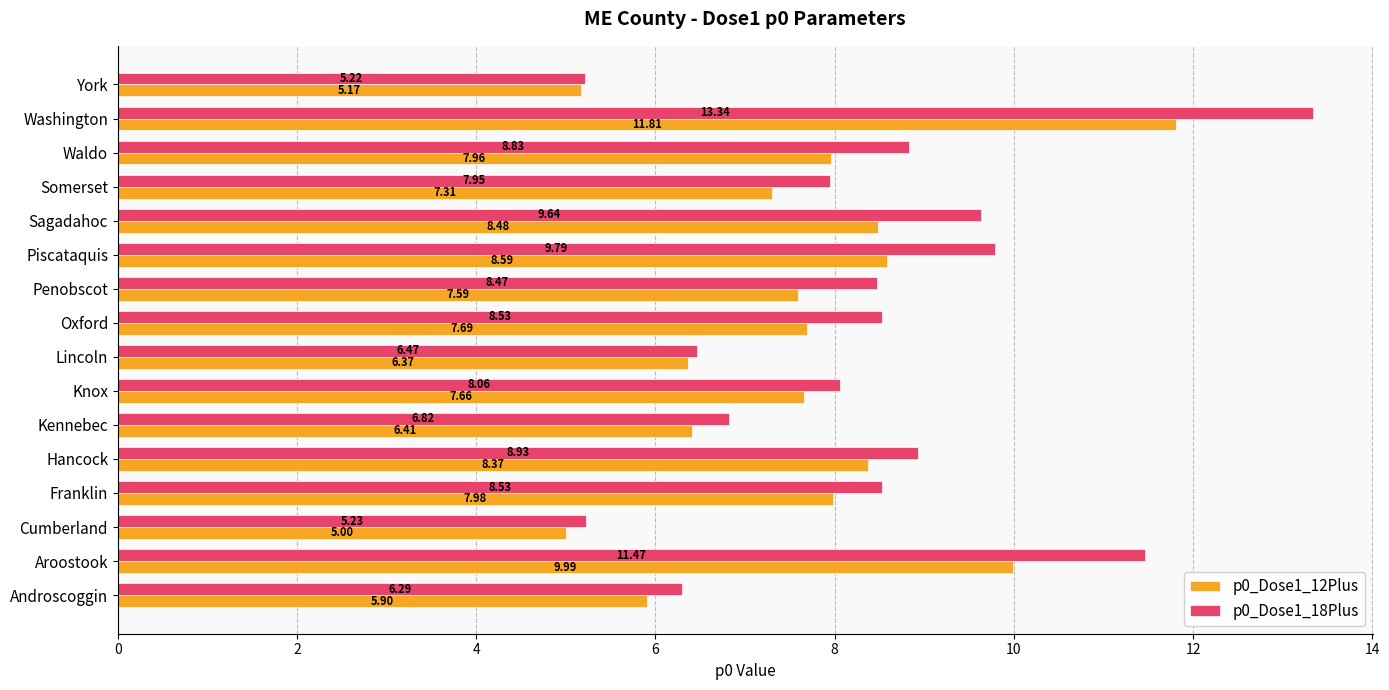

What are all the series names shown in the legend?

p0_Dose1_12Plus, p0_Dose1_18Plus